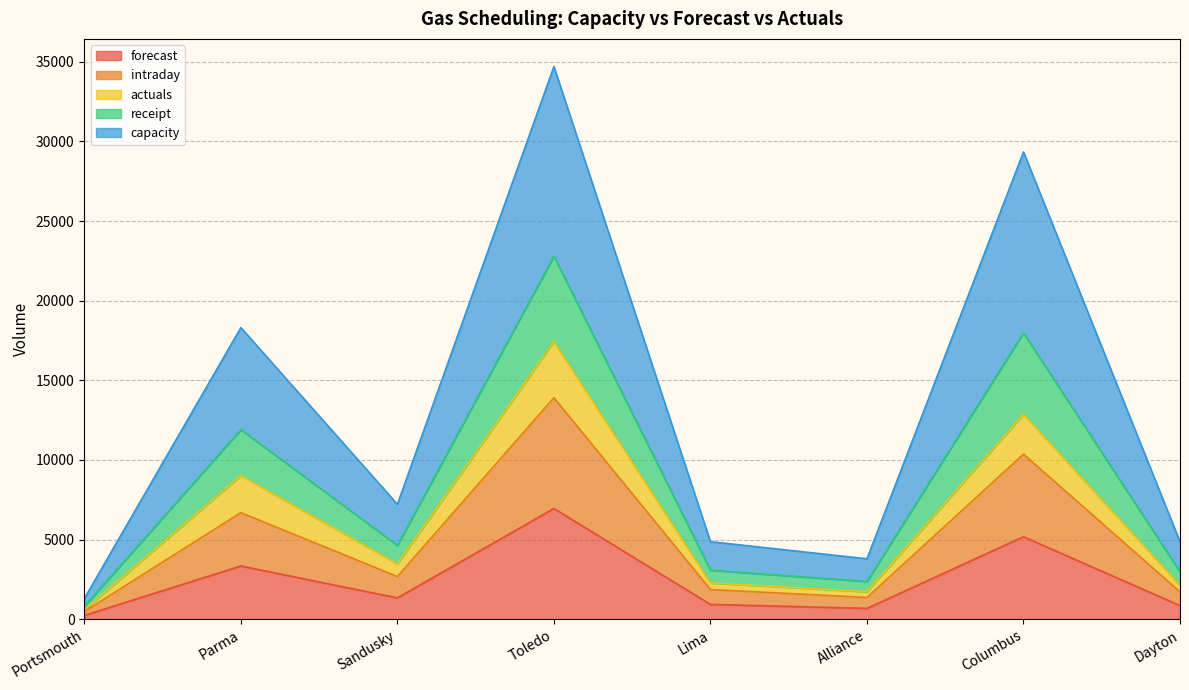

Is it true that actuals equals 1732 at Alliance?

True